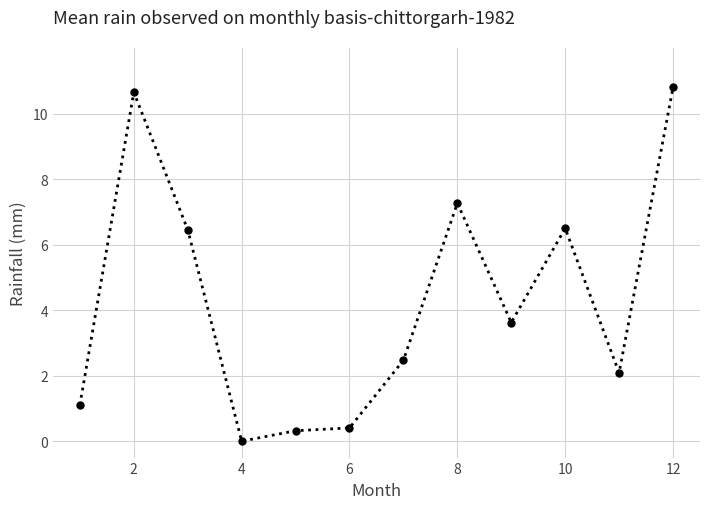

What is the average value?

4.3